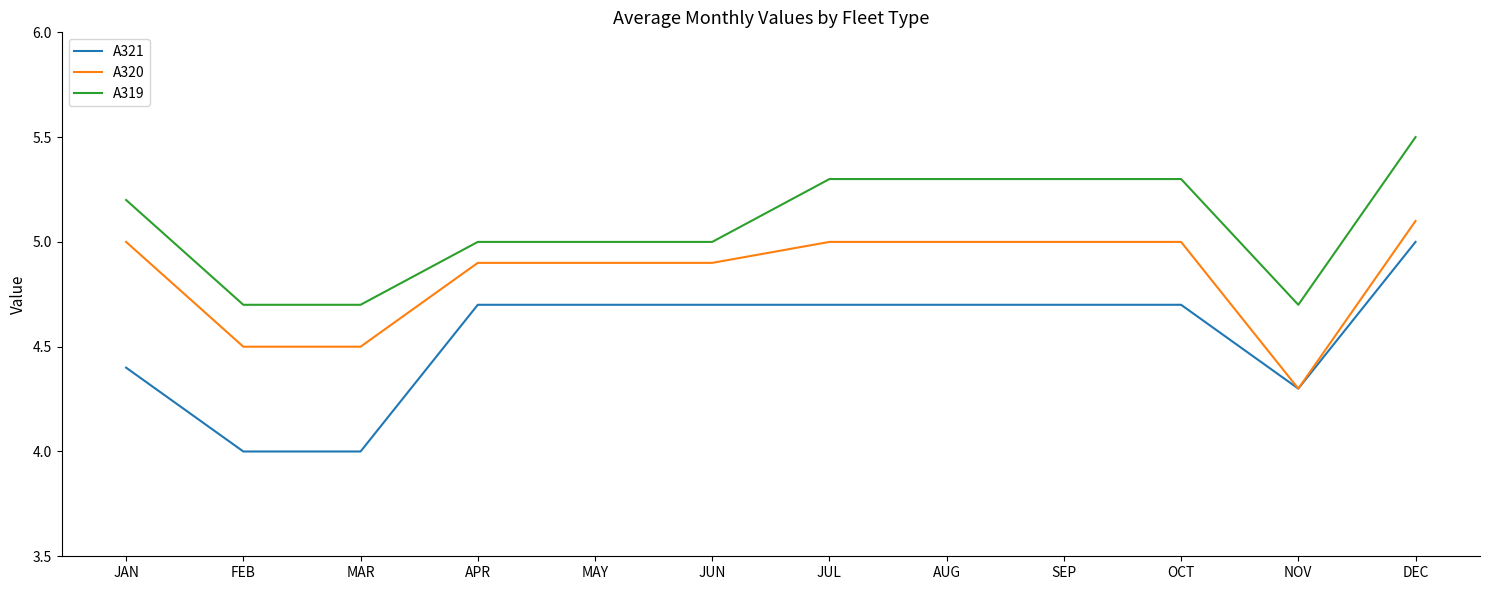

At AUG, list the series in order from largest to smallest.

A319, A320, A321